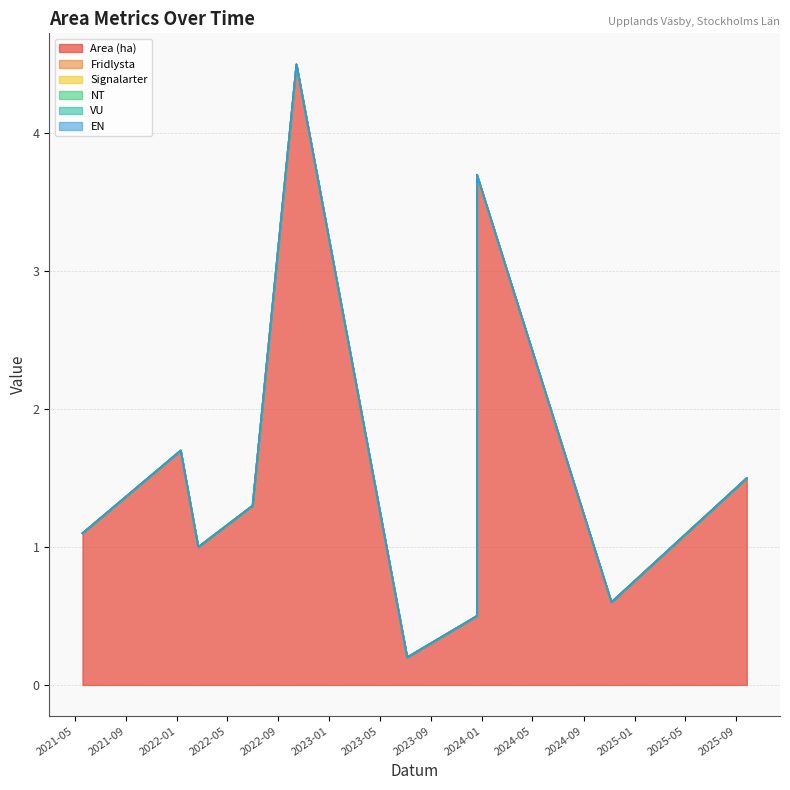

Rank the series at 2024-11-06 from highest to lowest value.

Area (ha), Fridlysta, Signalarter, NT, VU, EN